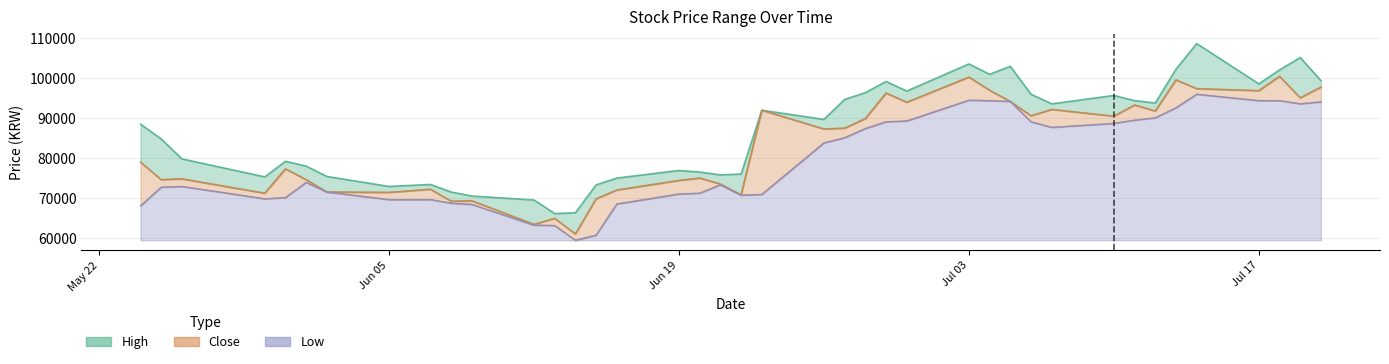

Which series has the widest spread of values?

High